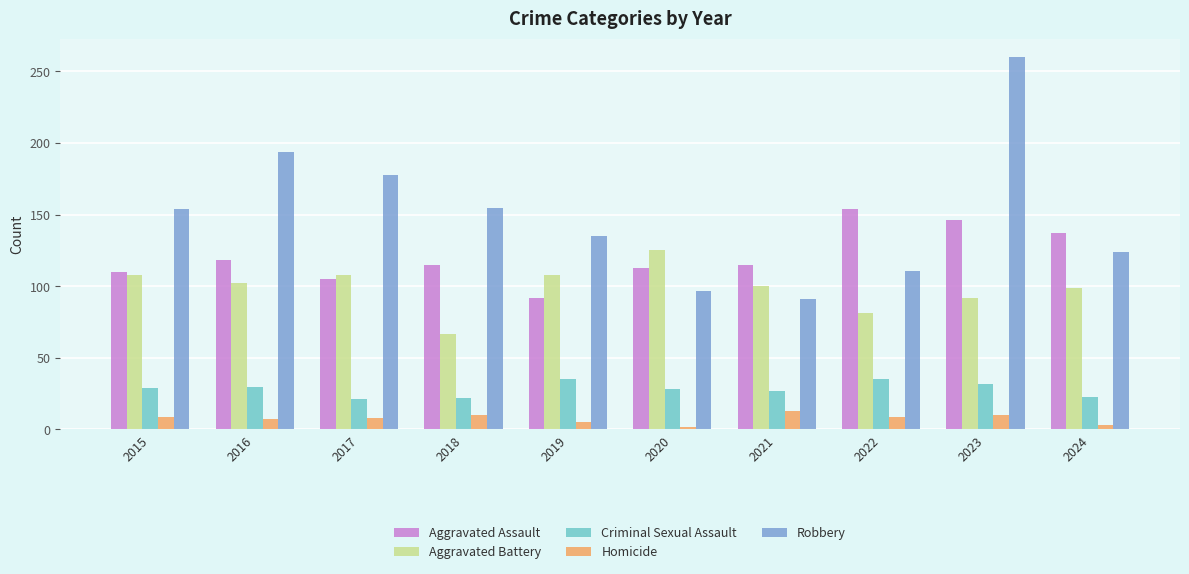

What is the difference between the maximum and minimum values in the Criminal Sexual Assault series?

14